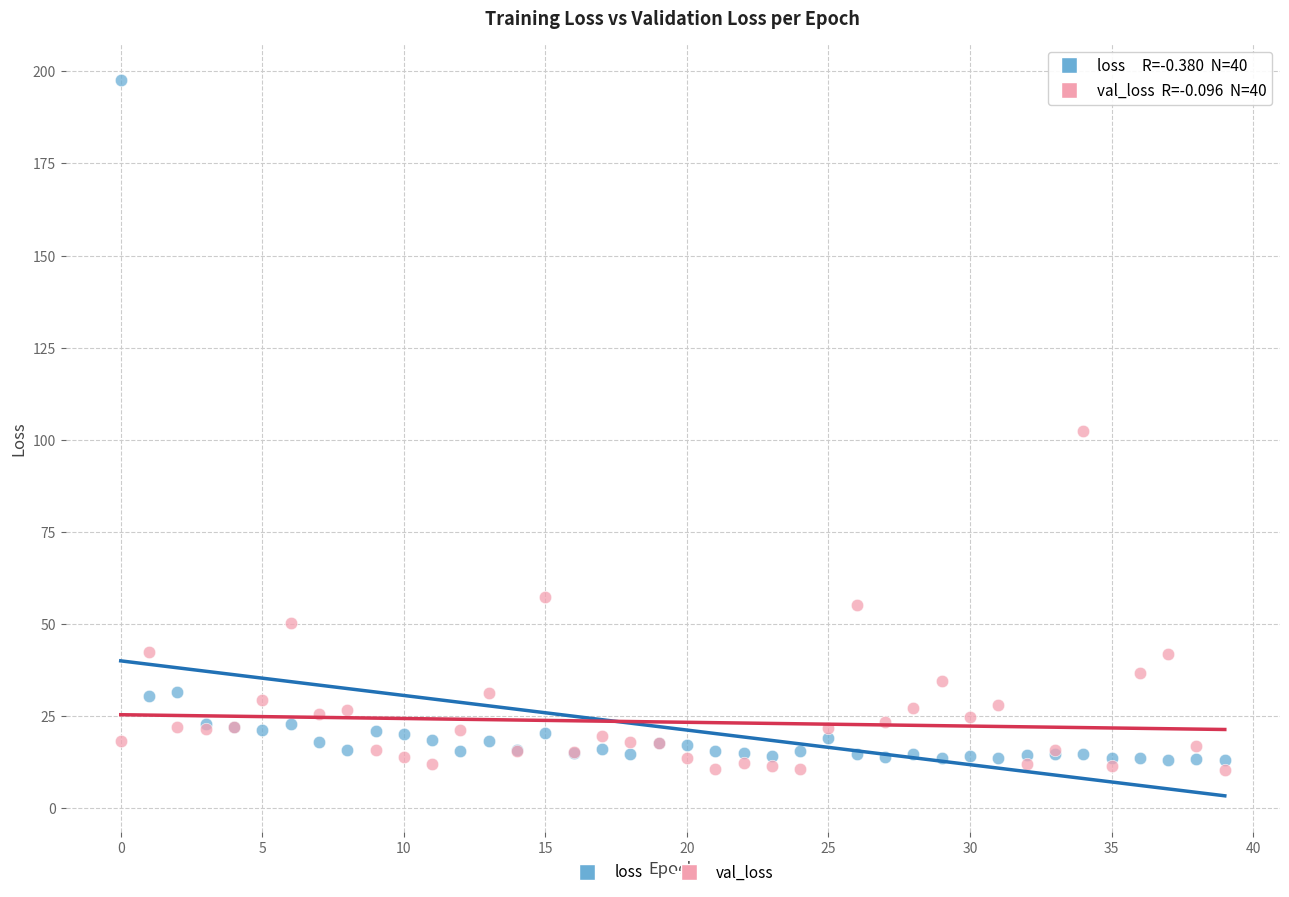

In the loss series, what Y value is closest to 105?

31.5